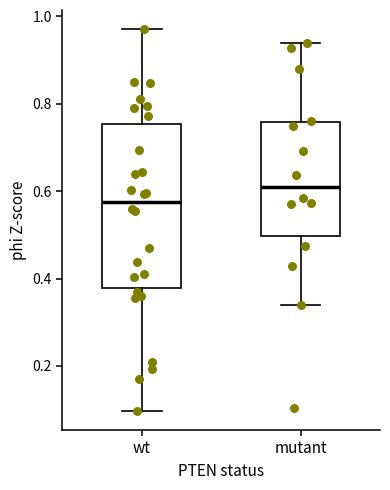

Reading left to right, read every box against the y-axis: the position of its median line, the range the box covers, and the ends of its whiskers. The values are not printed on the chart, so give them approximately, as read against the axis.

wt: median 0.58, box 0.38 to 0.76, whiskers 0.10 to 0.98
mutant: median 0.62, box 0.50 to 0.76, whiskers 0.34 to 0.94